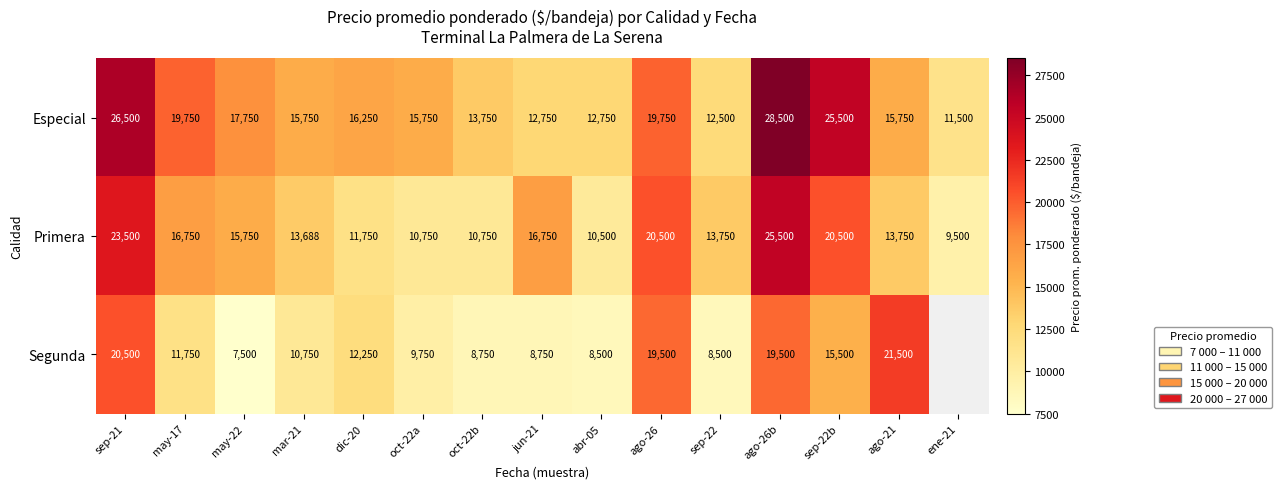

What is the total value across all series at ago-21?

51000